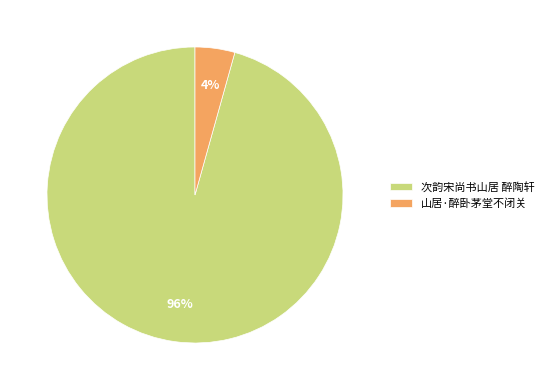

Combined, do 山居·醉卧茅堂不闭关 and 次韵宋尚书山居 醉陶轩 account for over 50%?

Yes